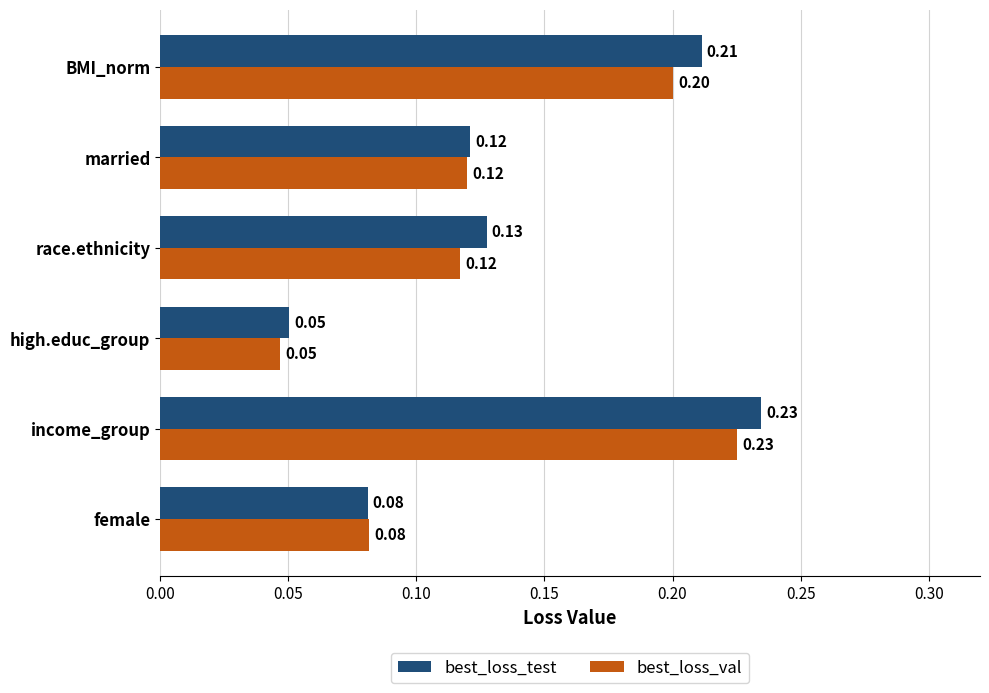

What is the sum of all best_loss_val values?

0.8